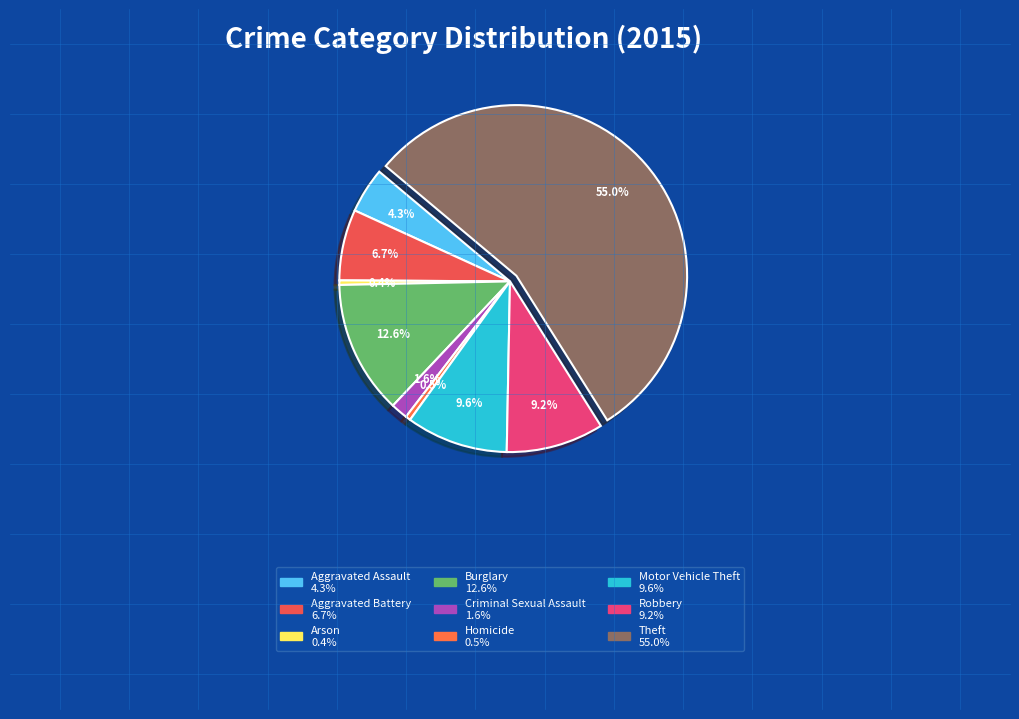

The Homicide slice represents 0% of the pie. True or false?

True